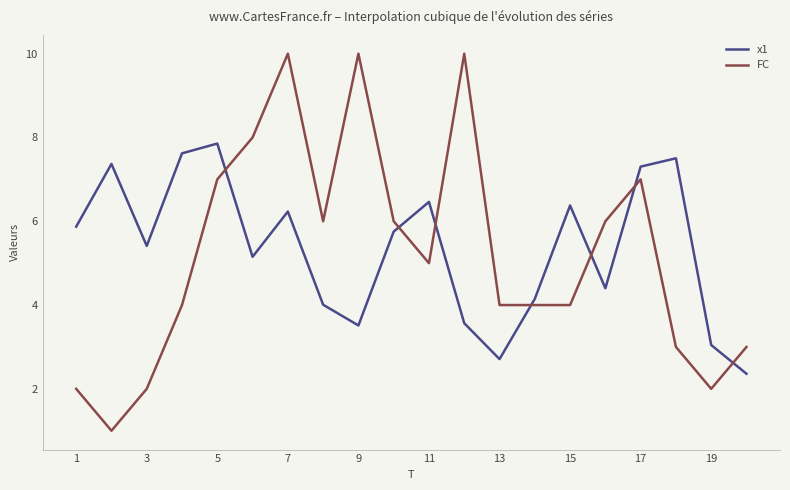

True or false: FC and x1 cross at least once.

True